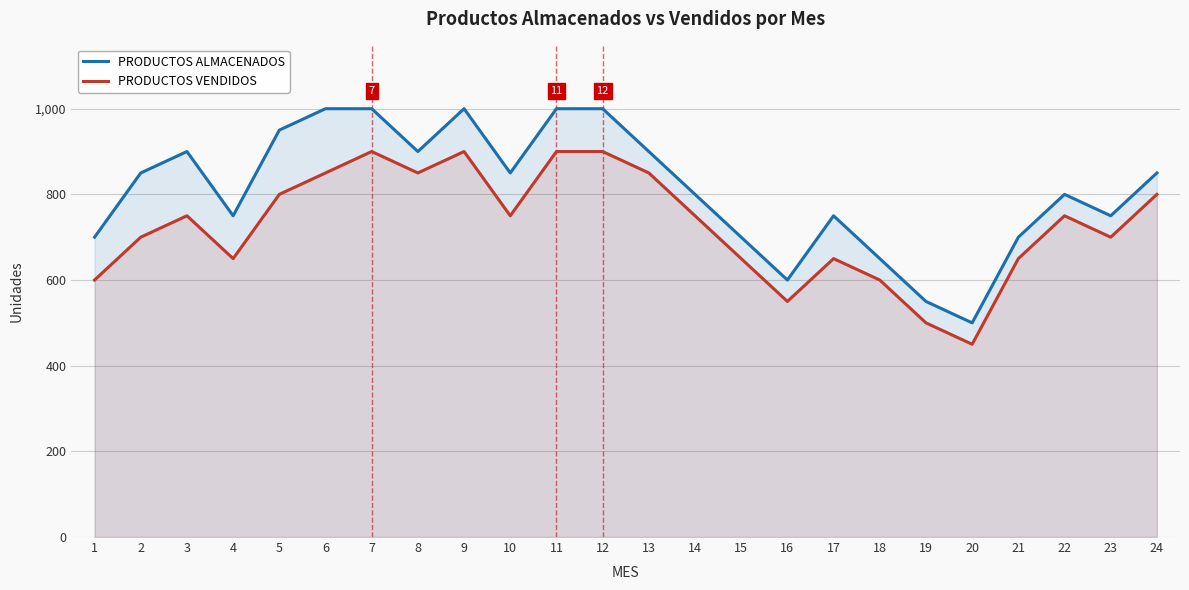

What is the value of the PRODUCTOS ALMACENADOS point at the 16th from the left?

600